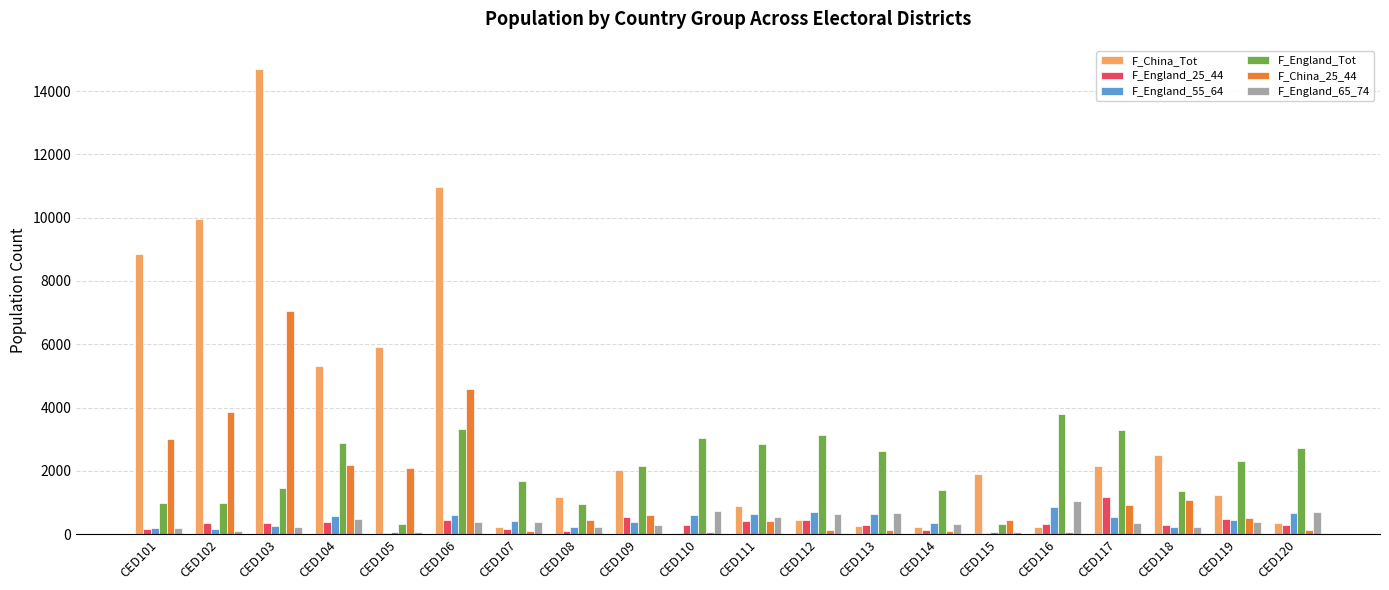

The F_England_65_74 series shows 293 at CED109. True or false?

True